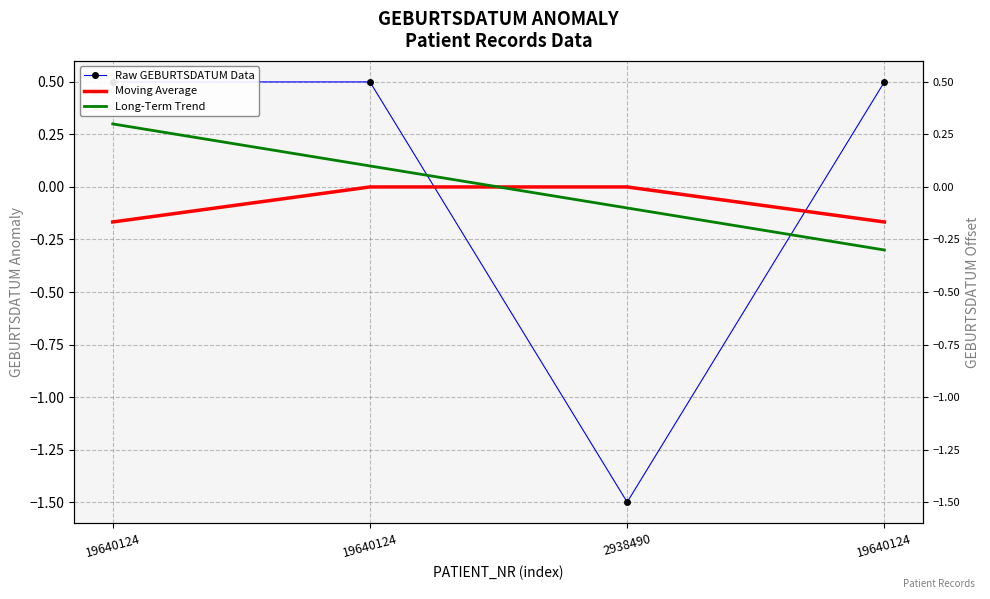

Which has a higher value, 19640124 or 19640124?

19640124